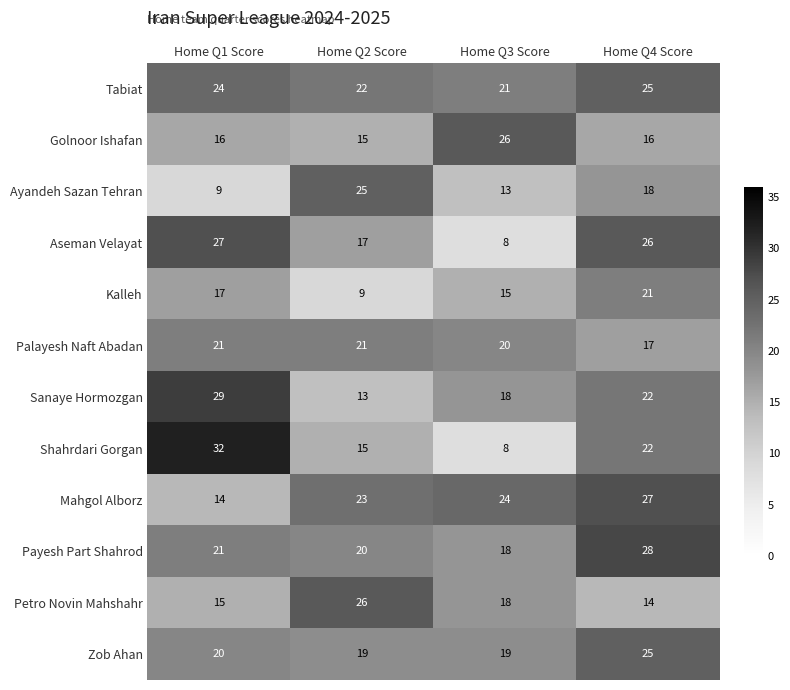

How many Palayesh Naft Abadan values are between 20 and 21?

3